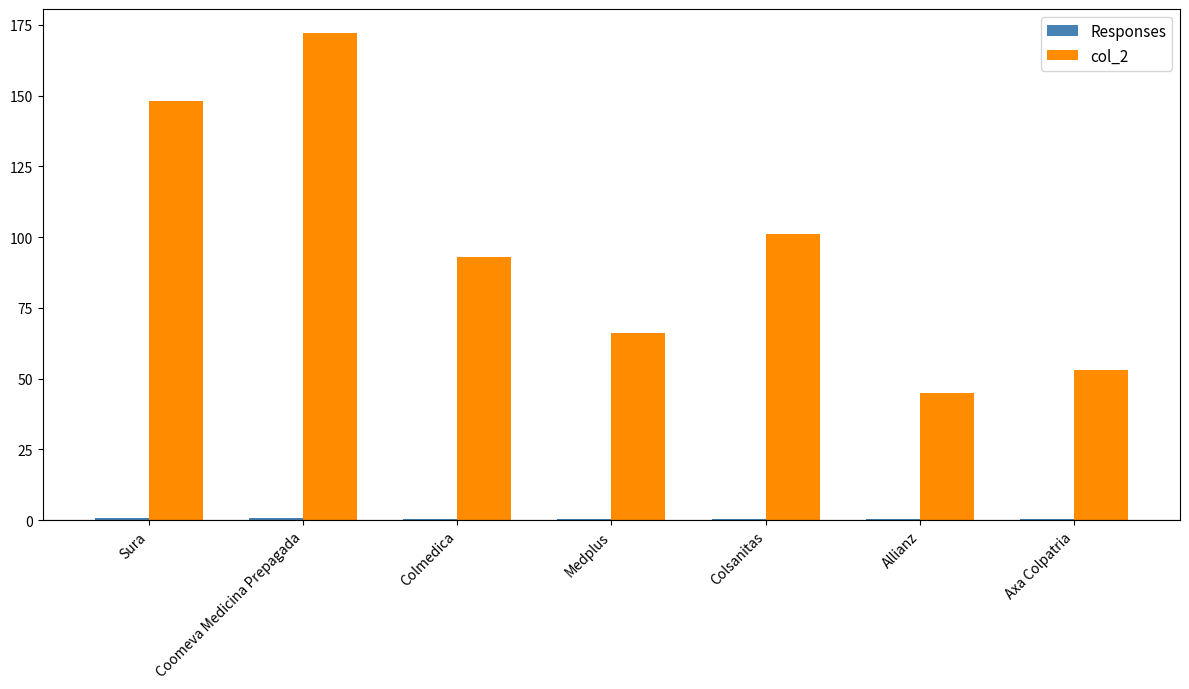

What is the sum of all col_2 values?

678.0